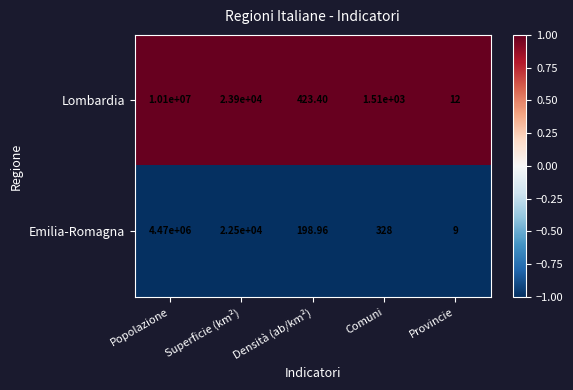

Rank the series by their average value, from highest to lowest.

Lombardia, Emilia-Romagna